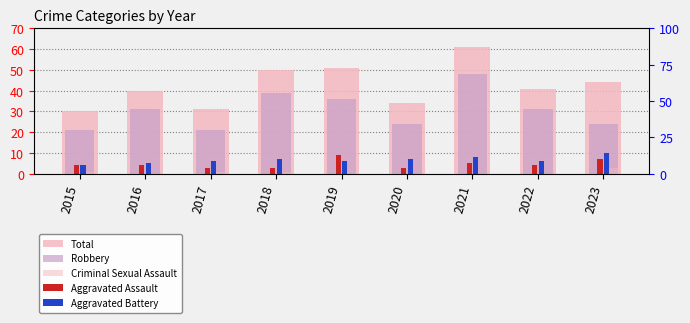

How many values in the Total series exceed 41?

4